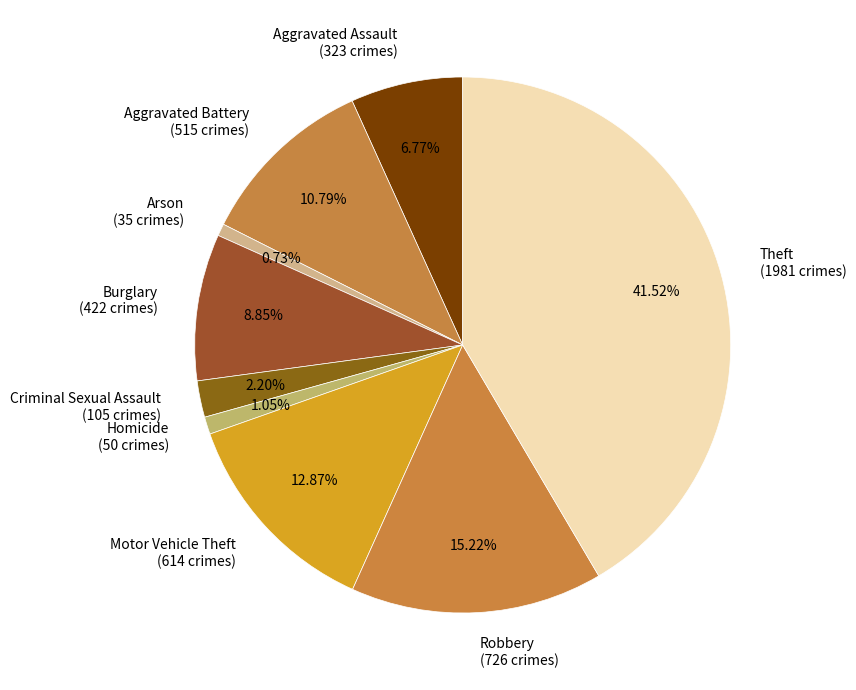

To the nearest percent, what percentage of the pie is Criminal Sexual Assault?

2%